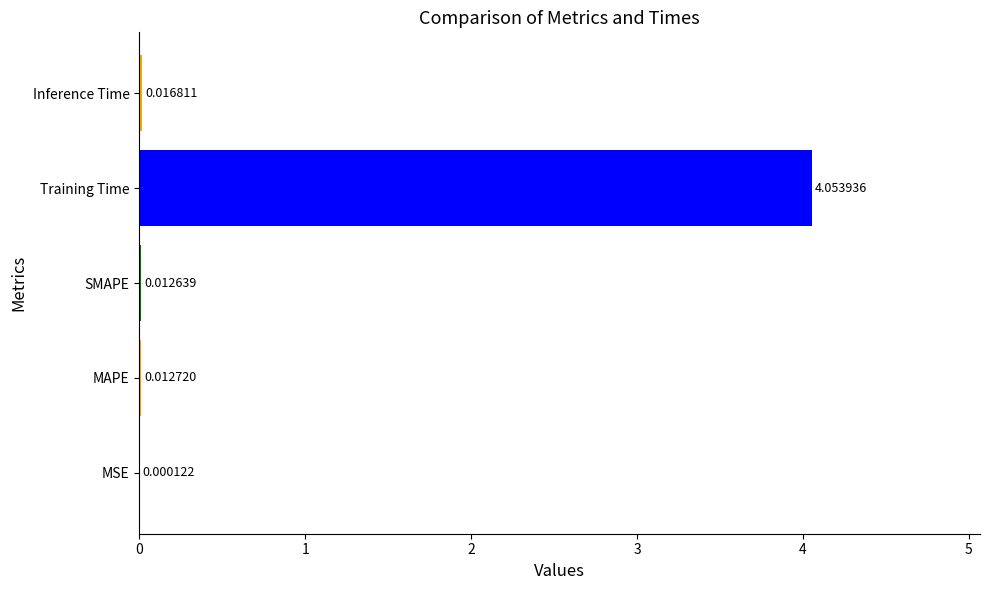

Where is the data nearest to the value 2?

Inference Time